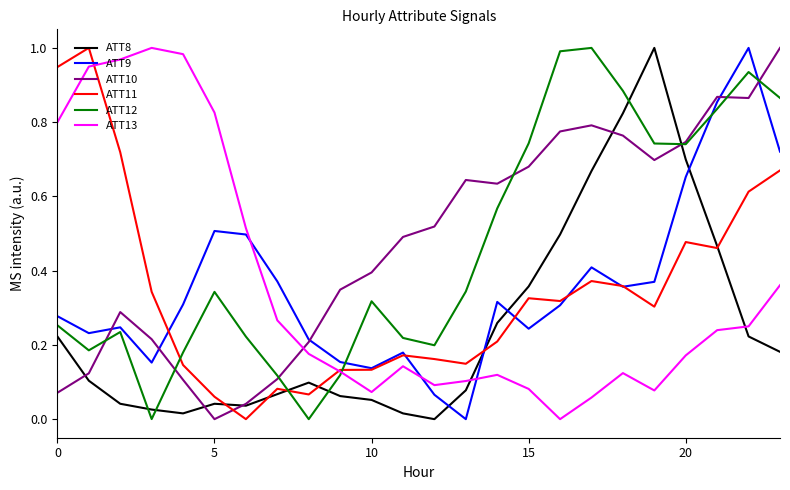

True or false: ATT11 and ATT10 cross at least once.

True